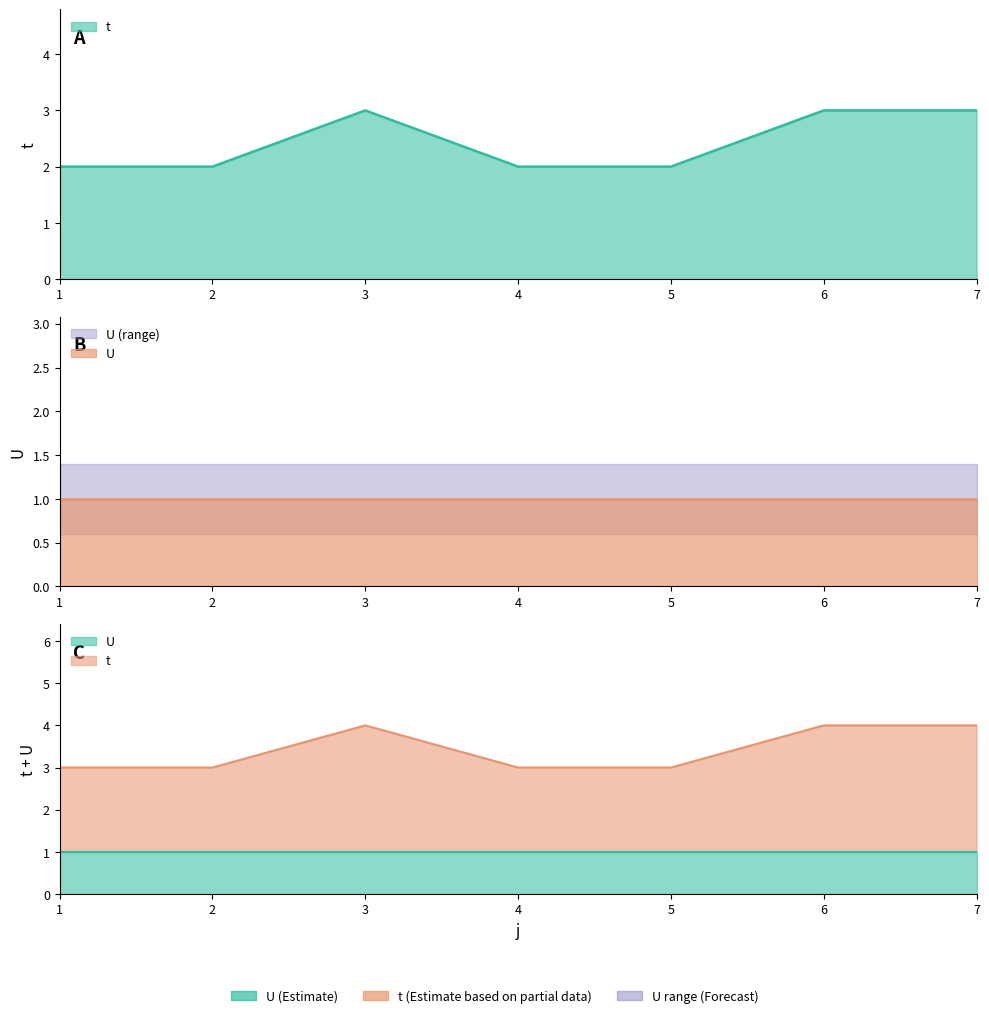

Does the chart have visible grid lines?

No